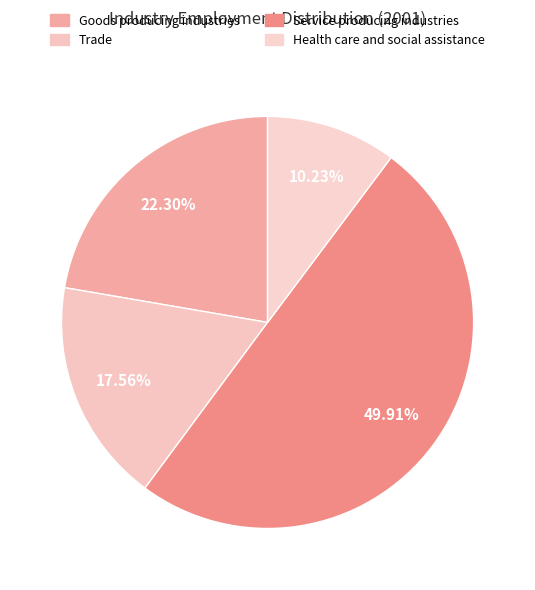

Rank the categories by value from highest to lowest.

Service producing industries, Goods producing industries, Trade, Health care and social assistance